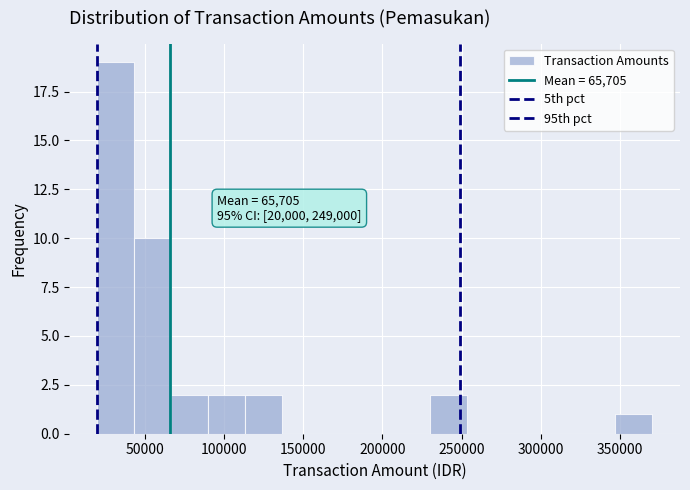

Which range on the x-axis has the tallest bar?

20000 to 45000